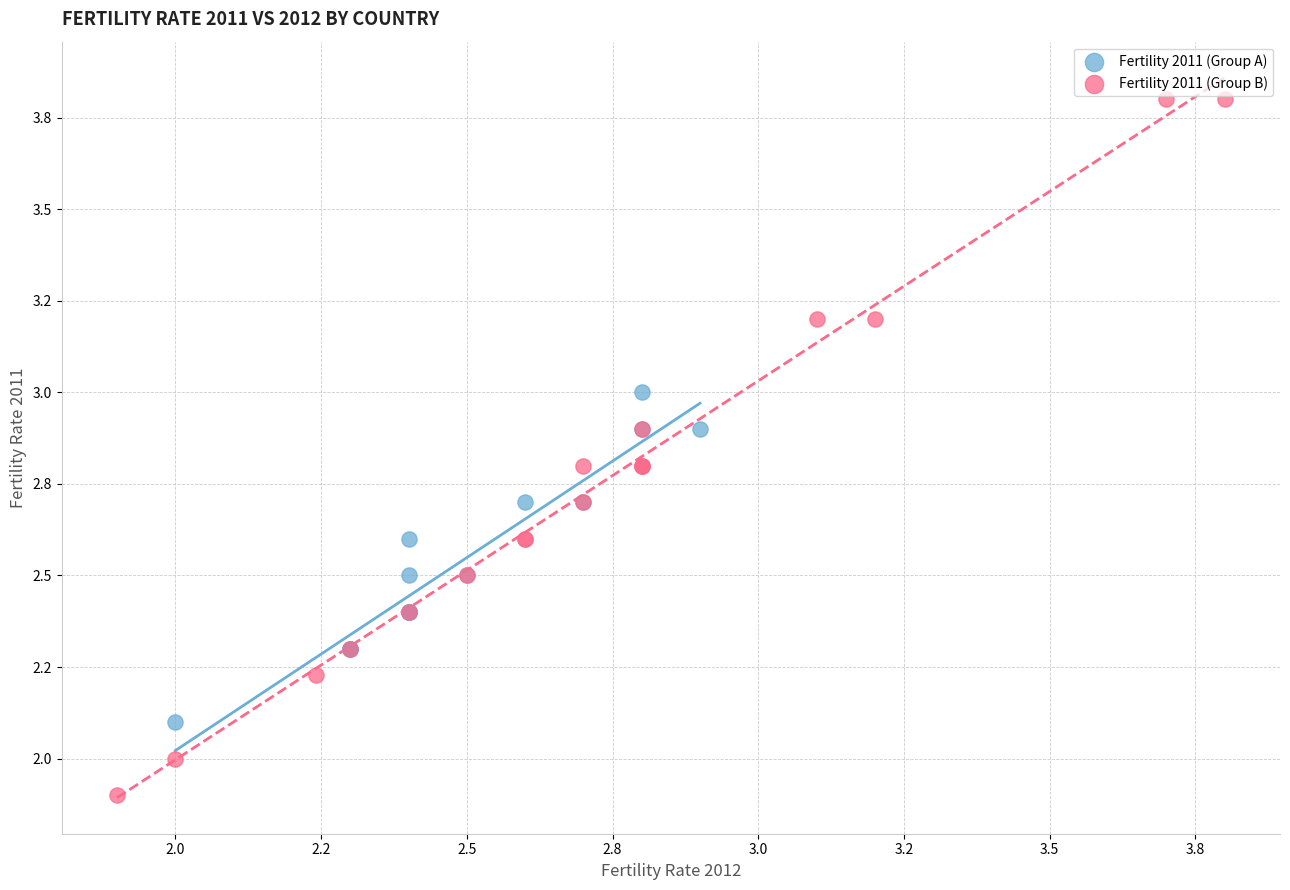

What are all the series names shown in the legend?

Fertility 2011 (Group A), Fertility 2011 (Group B)